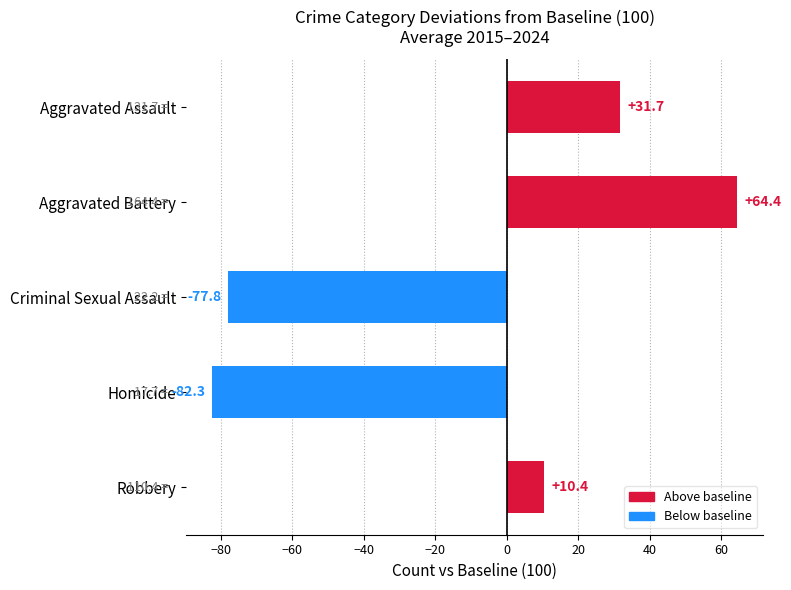

How many distinct data groups are displayed?

1